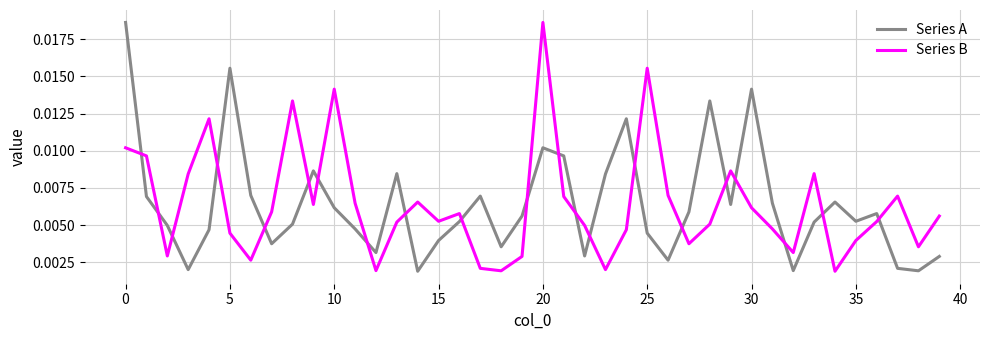

True or false: Series A and Series B intersect in this chart.

True